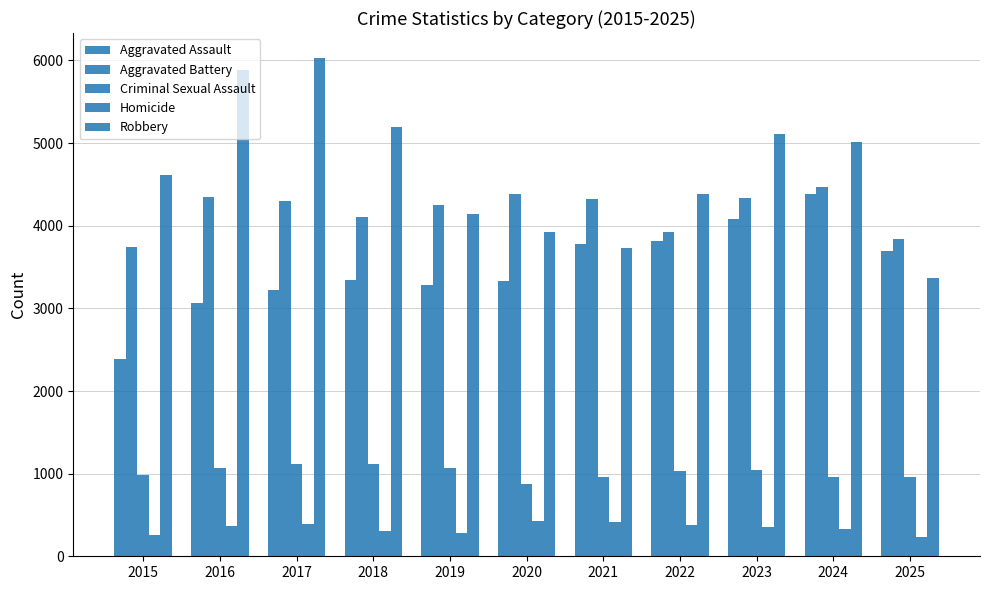

Which series has the largest range (max minus min)?

Robbery